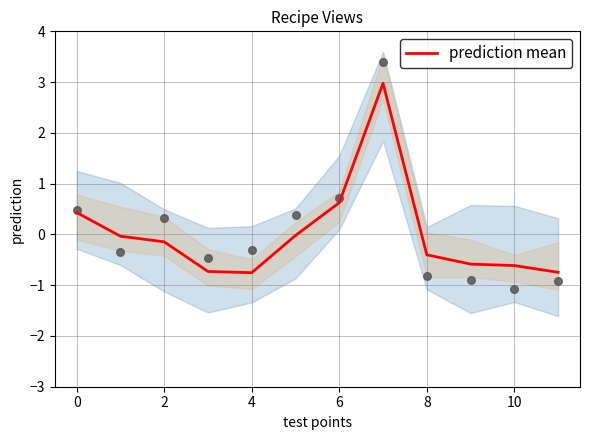

Between 2 and 9, which is larger?

2